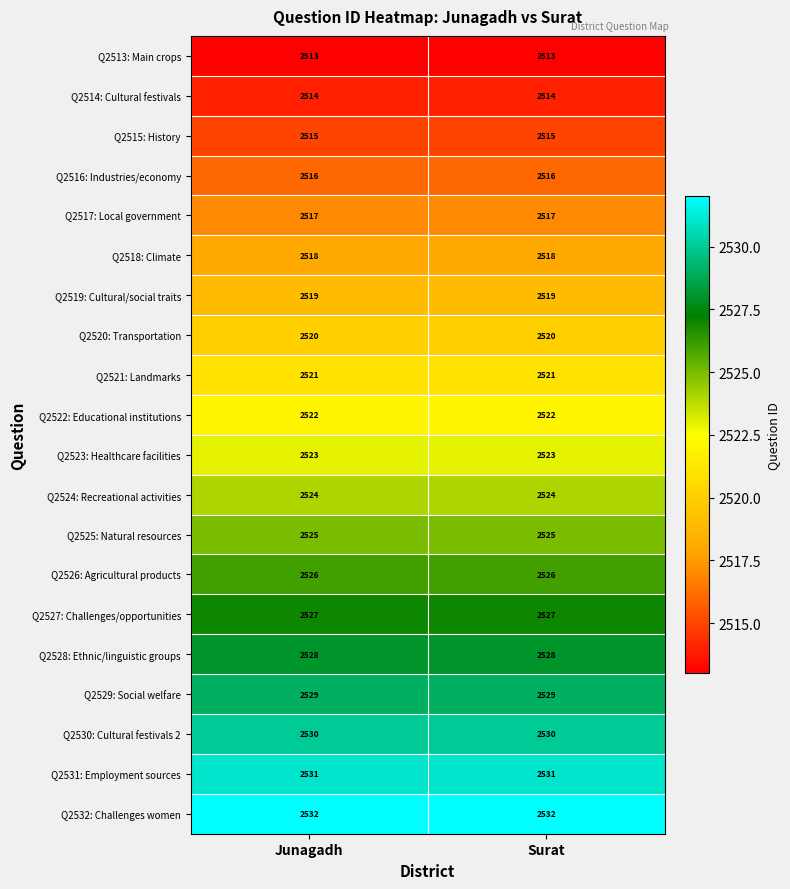

How many distinct data groups are displayed?

20